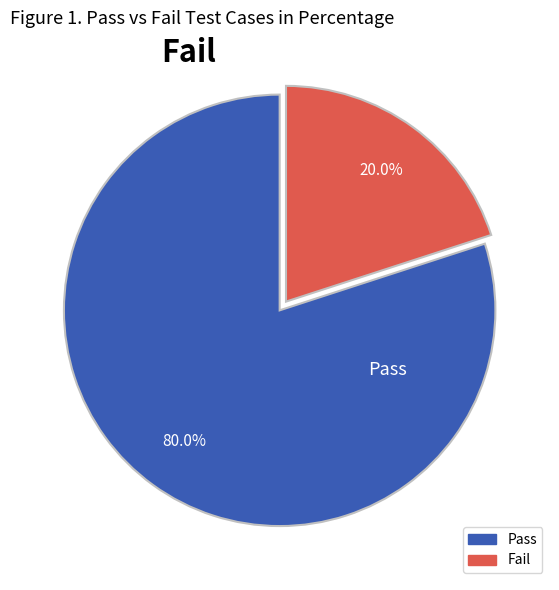

To the nearest percent, what is the average slice percentage?

50%